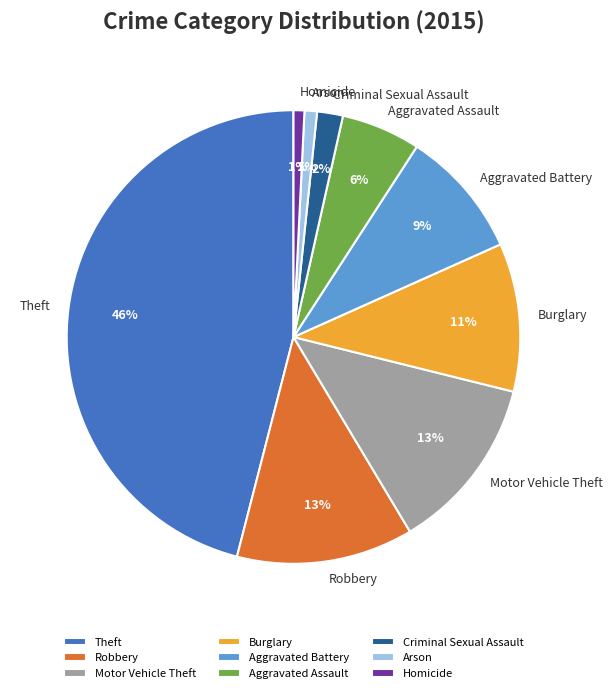

Does any single category account for the majority?

No